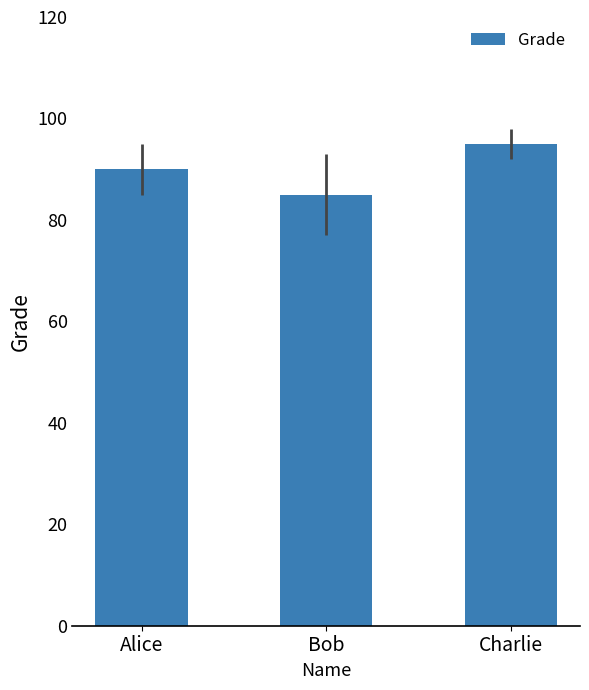

Rank the categories by value from highest to lowest.

Charlie, Alice, Bob